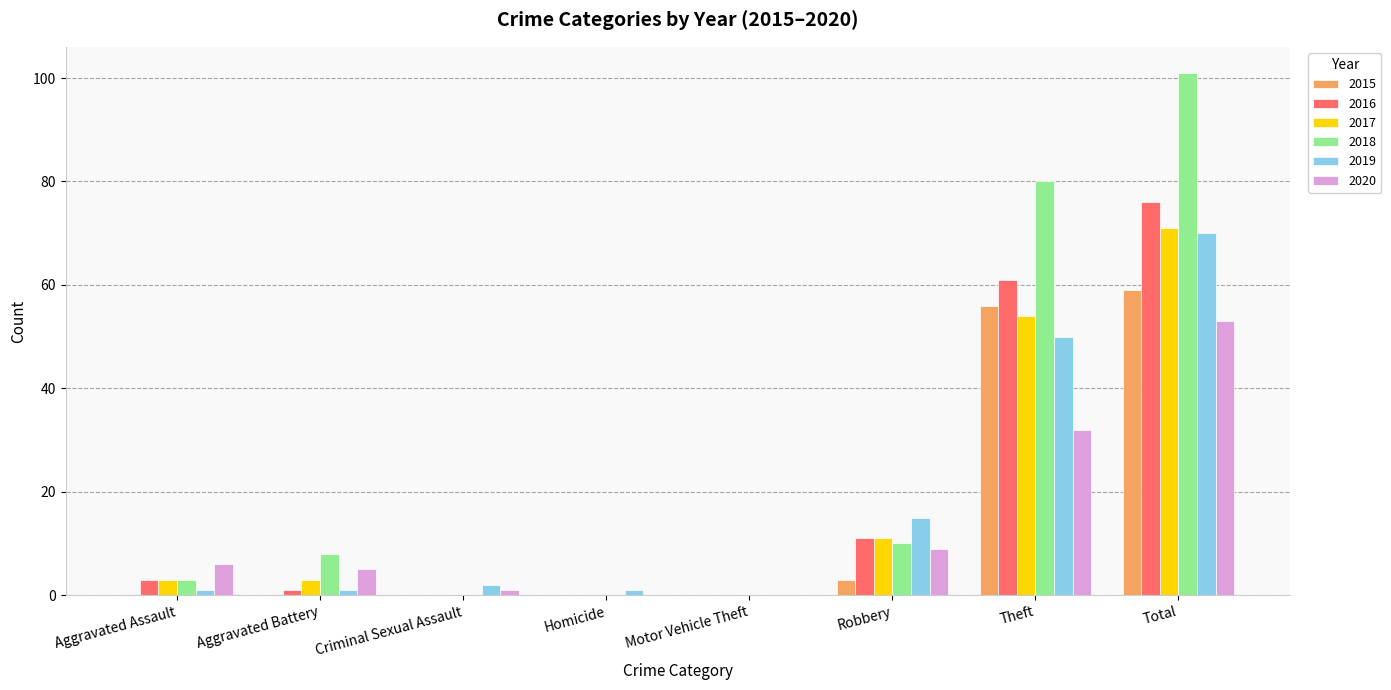

Which label corresponds to the largest value in the chart?

Total